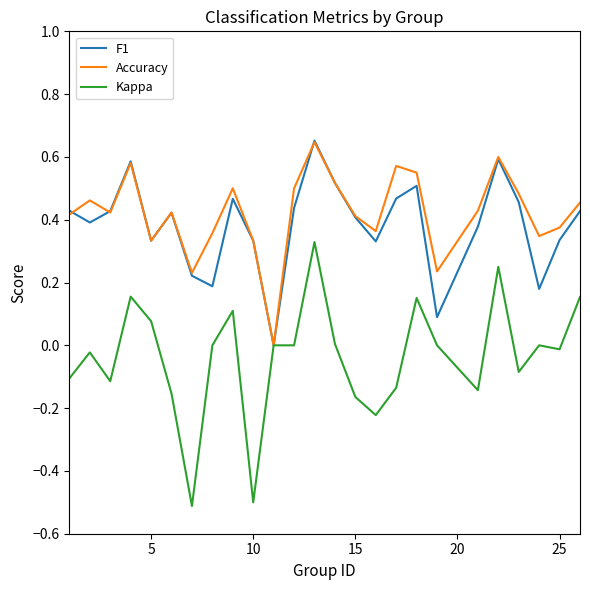

Which series has the largest range (max minus min)?

Kappa